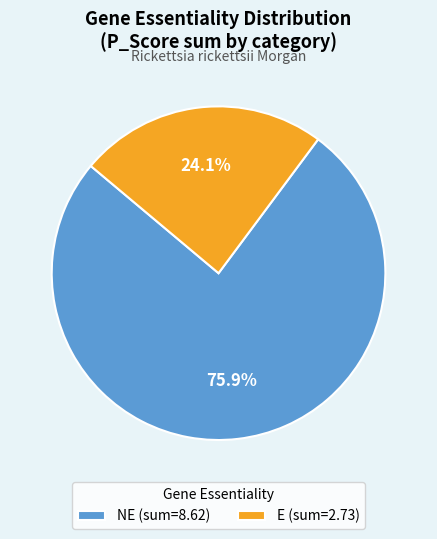

Is there a majority slice in this chart?

Yes